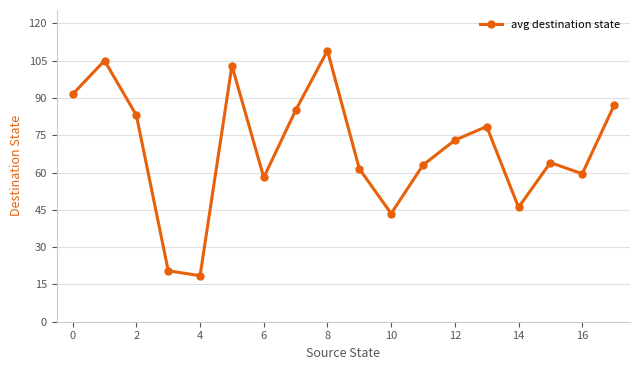

How many interior local peaks (higher than both neighbors) does the data have?

5